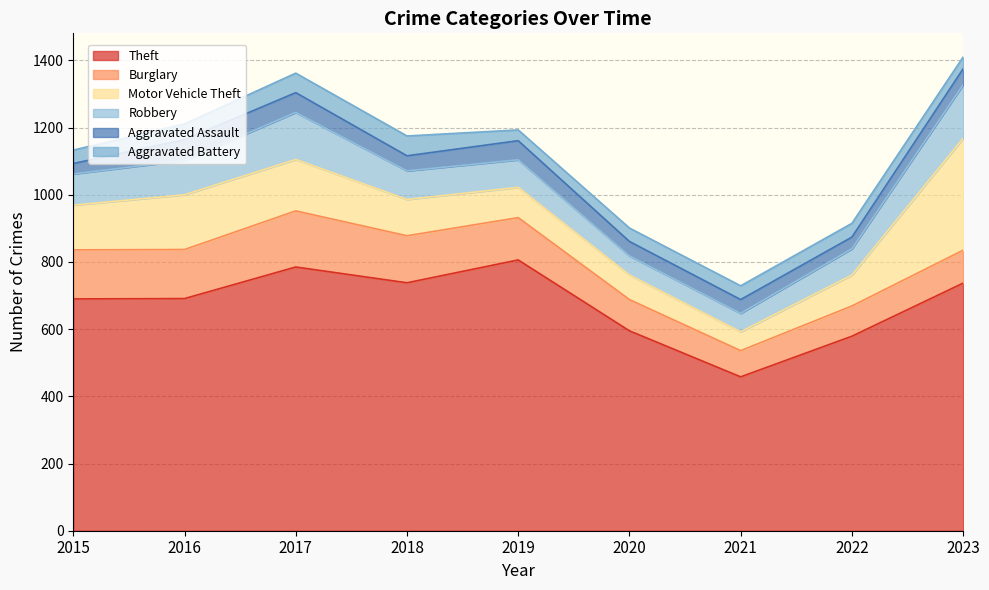

Reading left to right, list all the values displayed in this chart.

Theft: 2015=690	2016=691	2017=785	2018=738	2019=806	2020=595	2021=458	2022=579	2023=737
Burglary: 2015=146	2016=146	2017=167	2018=140	2019=126	2020=93	2021=78	2022=90	2023=98
Motor Vehicle Theft: 2015=133	2016=163	2017=153	2018=108	2019=90	2020=73	2021=56	2022=92	2023=333
Robbery: 2015=93	2016=102	2017=140	2018=85	2019=82	2020=57	2021=55	2022=78	2023=159
Aggravated Assault: 2015=31	2016=62	2017=59	2018=45	2019=57	2020=43	2021=41	2022=35	2023=48
Aggravated Battery: 2015=40	2016=47	2017=58	2018=59	2019=32	2020=40	2021=41	2022=41	2023=35